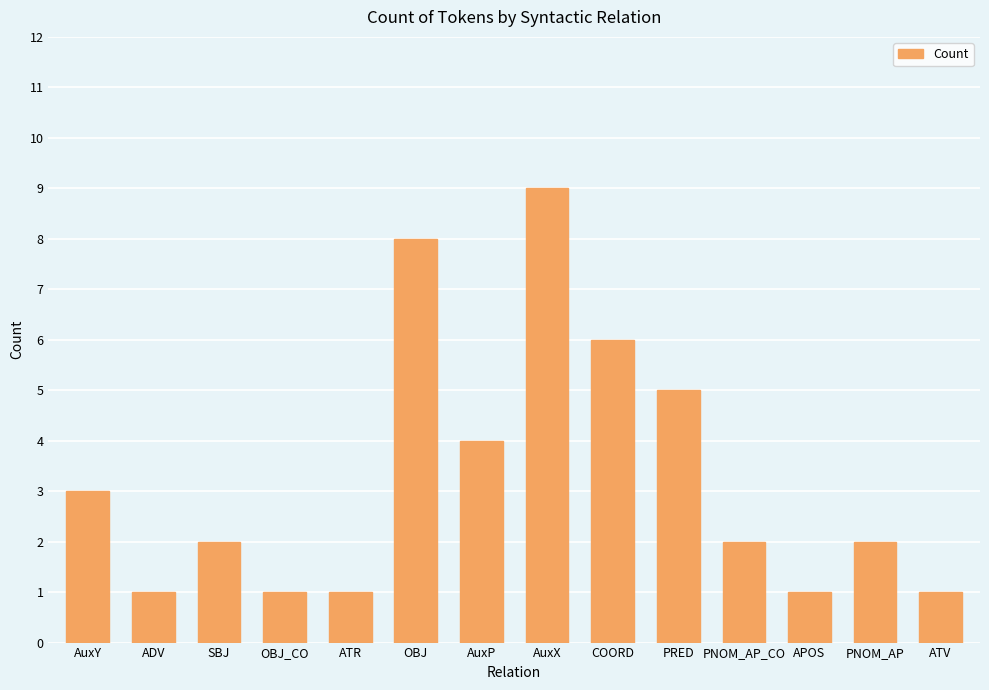

Which has a higher value, SBJ or OBJ?

OBJ